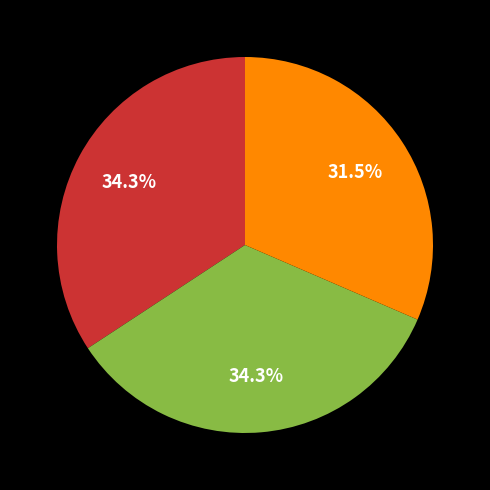

Does any single category account for the majority?

No